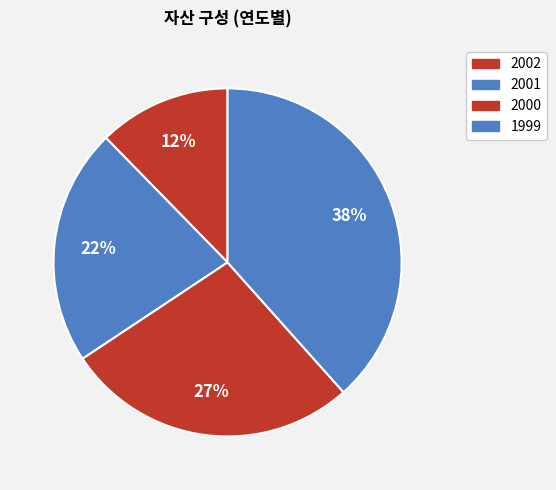

How many slices are in this pie chart?

4